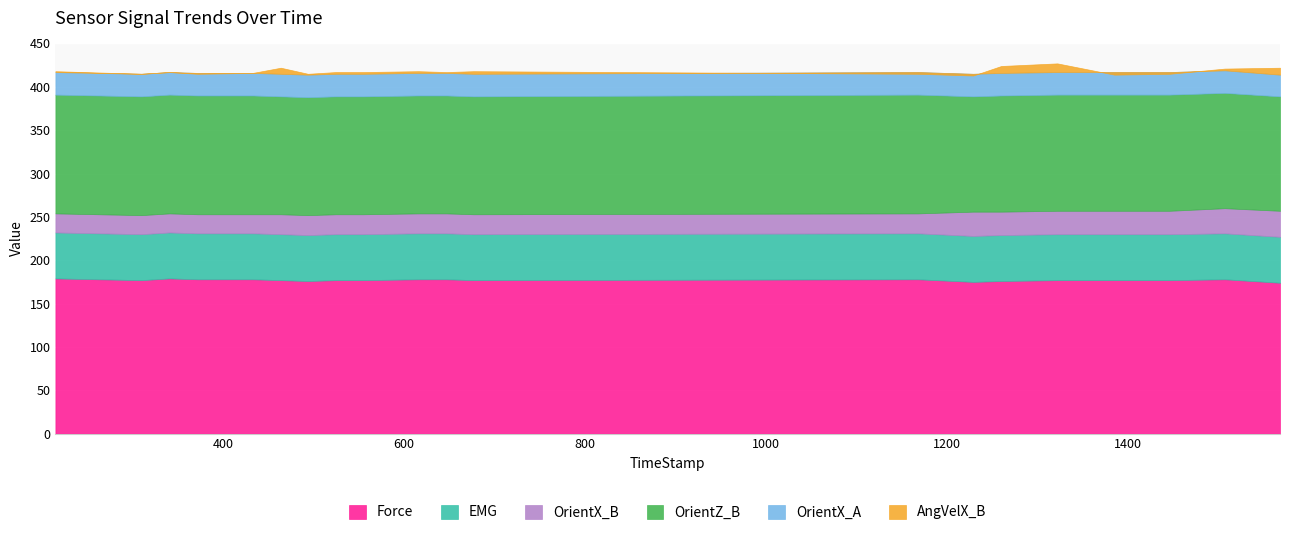

What is the value of the OrientX_A point at the 15th from the left?

26